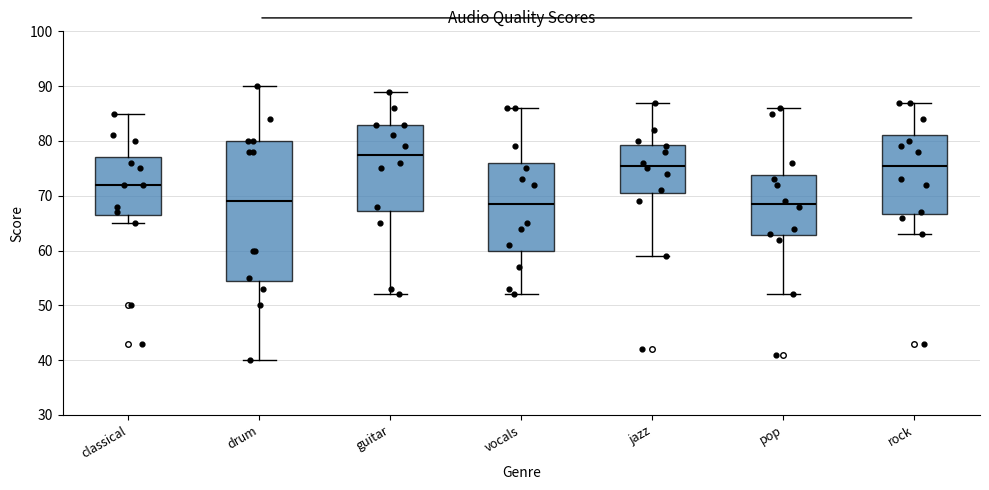

Reading left to right, read every box against the y-axis: the position of its median line, the range the box covers, and the ends of its whiskers. The values are not printed on the chart, so give them approximately, as read against the axis.

classical: median 72, box 67 to 77, whiskers 65 to 85
drum: median 69, box 55 to 80, whiskers 40 to 90
guitar: median 78, box 67 to 83, whiskers 52 to 89
vocals: median 69, box 60 to 76, whiskers 52 to 86
jazz: median 76, box 71 to 79, whiskers 59 to 87
pop: median 69, box 63 to 74, whiskers 52 to 86
rock: median 76, box 67 to 81, whiskers 63 to 87